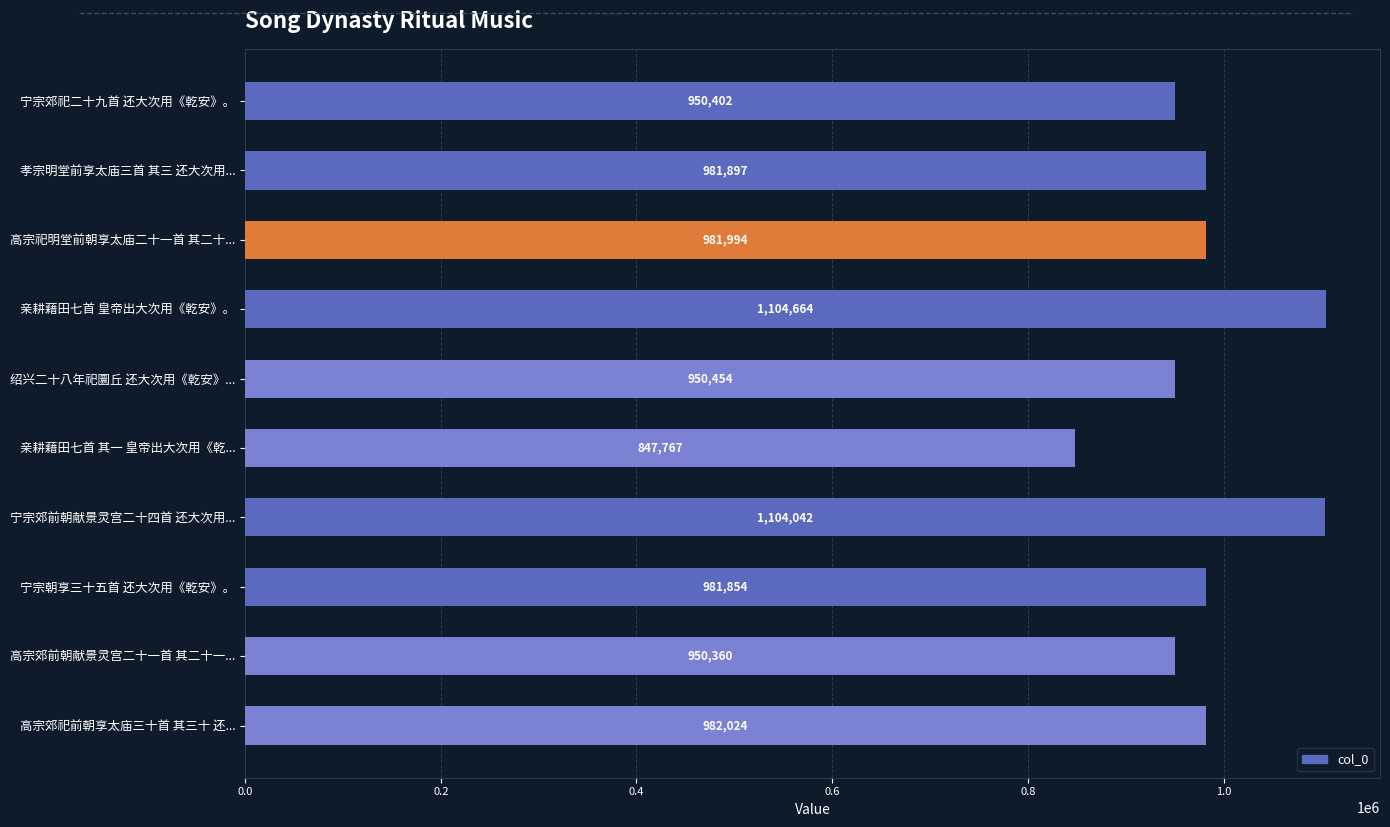

At which label is the value closest to 976215?

宁宗朝享三十五首 还大次用《乾安》。